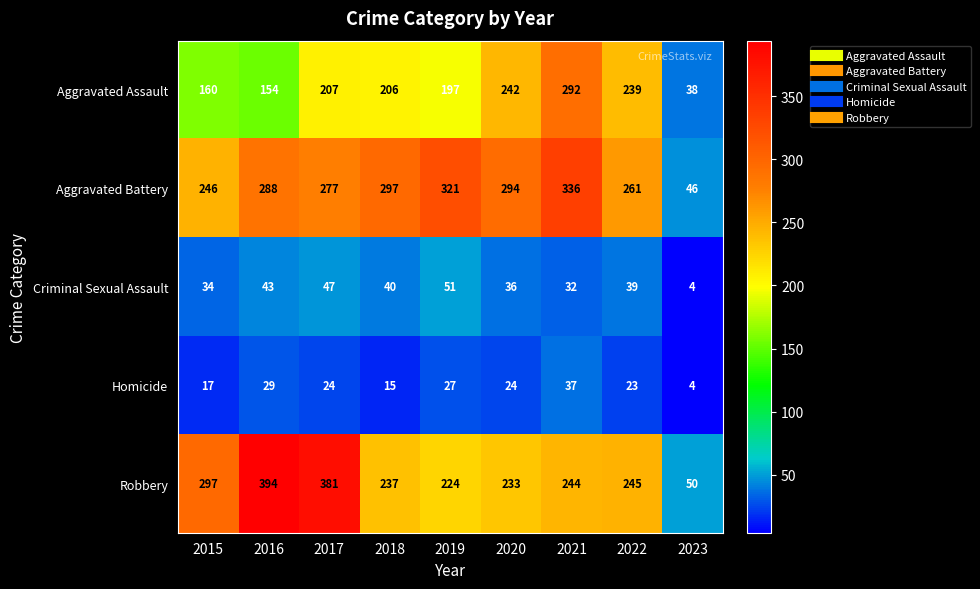

What is the sum of all Criminal Sexual Assault values?

326